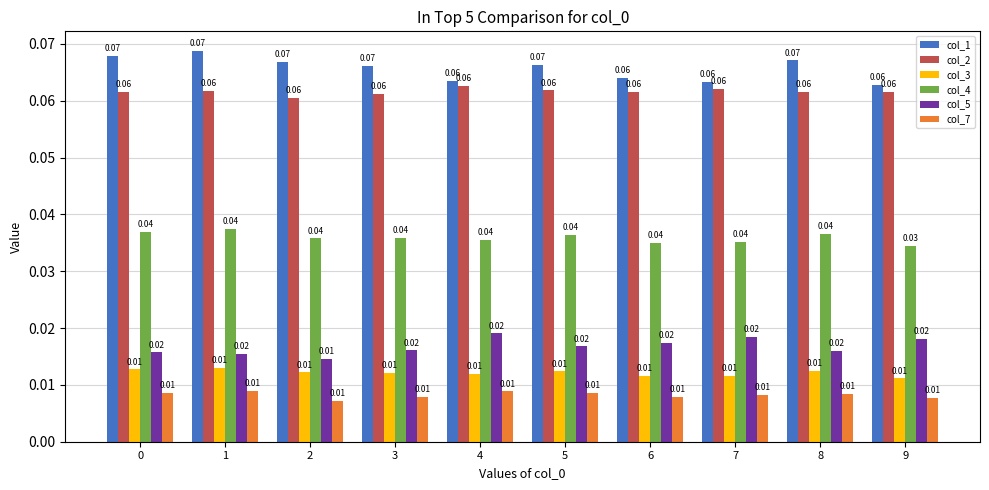

Which label corresponds to the largest value in the chart?

1